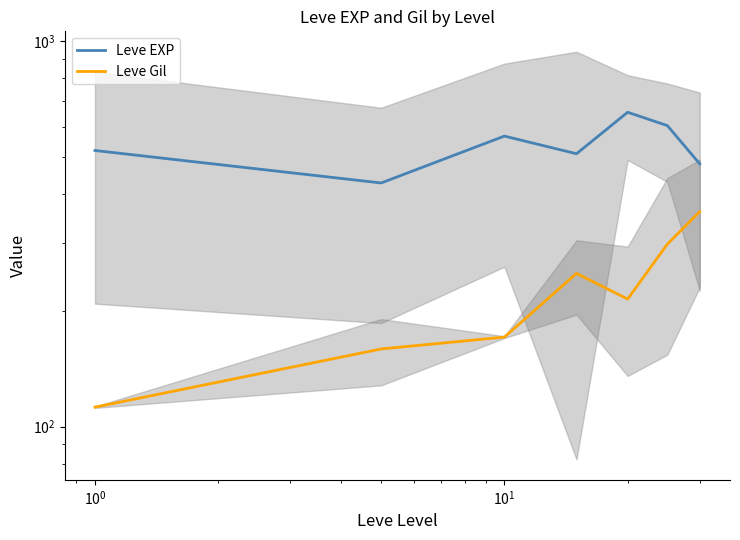

Reading left to right, extract all data points from this chart.

Leve EXP: 520.0	428.3	566.7	510.0	653.3	603.3	480.0
Leve Gil: 112.3	159.0	170.7	249.7	214.2	297.3	361.0